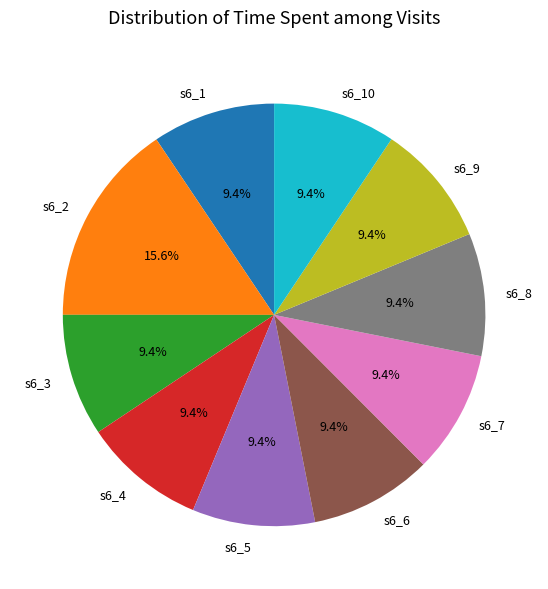

Is it true that s6_10 is 9% of the pie?

True